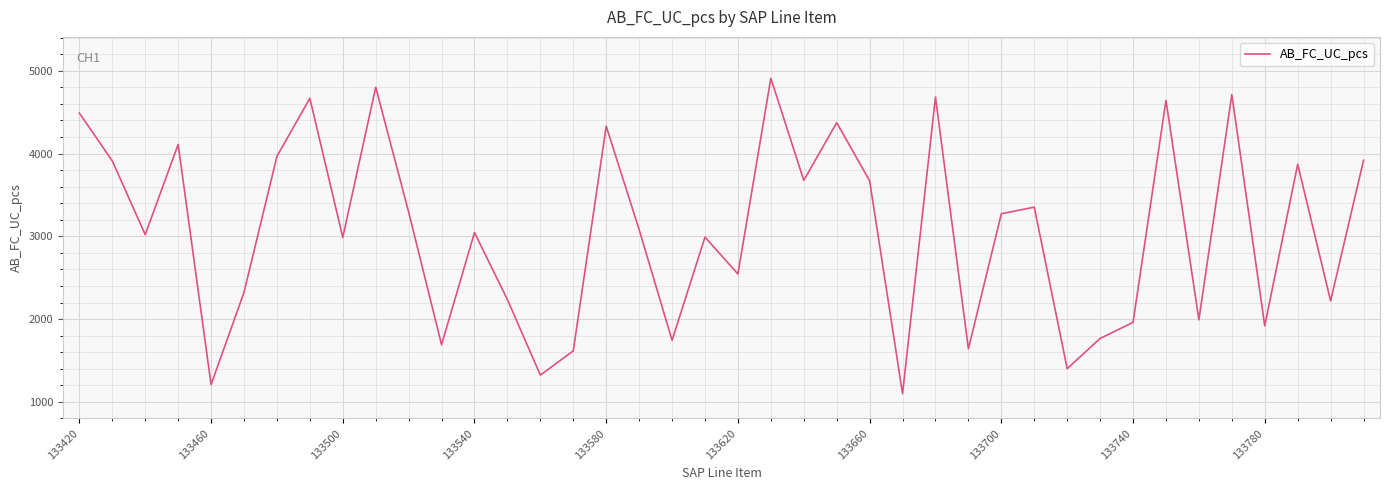

What is the average value?

3062